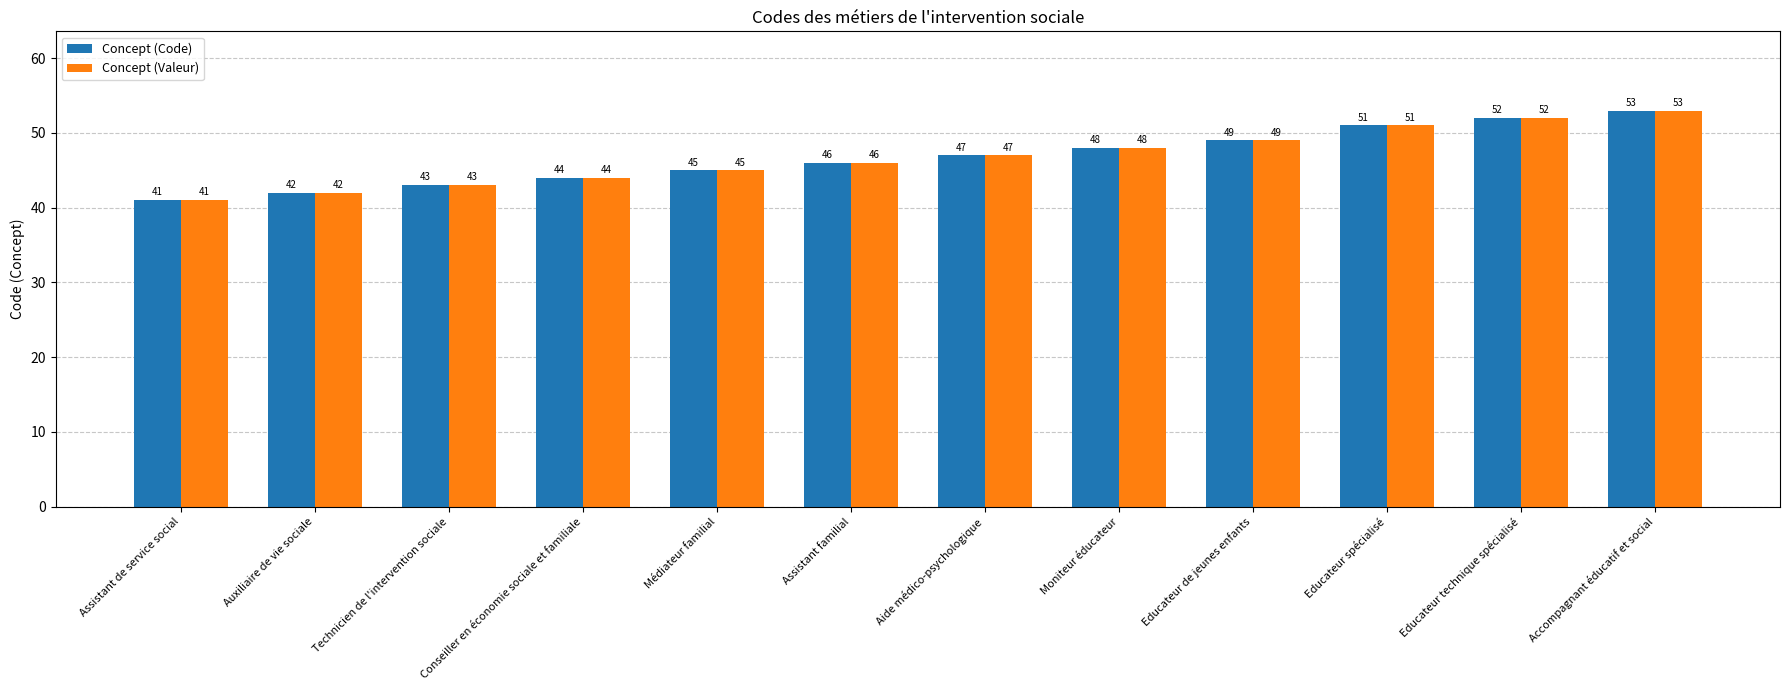

At which category does the chart reach its minimum across all series?

Assistant de service social